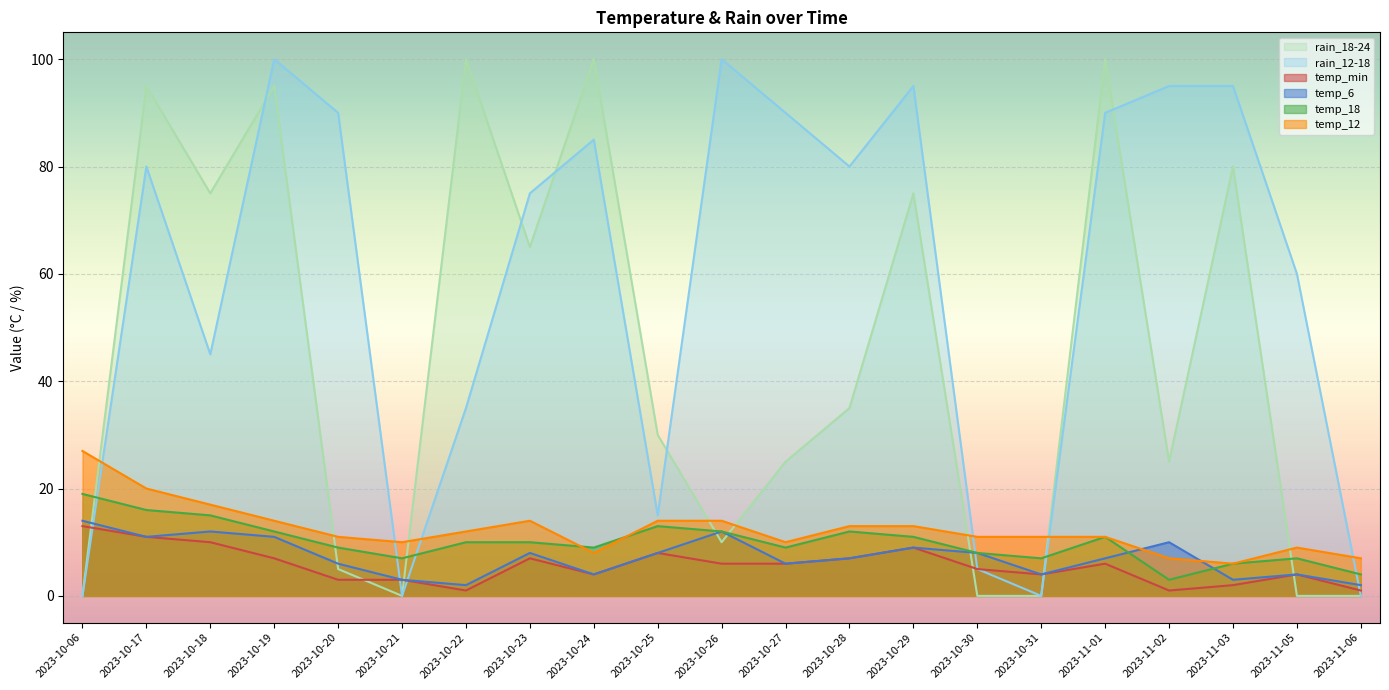

Reading right to left, extract all data points from this chart.

temp_6: 2023-11-06=2	2023-11-05=4	2023-11-03=3	2023-11-02=10	2023-11-01=7	2023-10-31=4	2023-10-30=8	2023-10-29=9	2023-10-28=7	2023-10-27=6	2023-10-26=12	2023-10-25=8	2023-10-24=4	2023-10-23=8	2023-10-22=2	2023-10-21=3	2023-10-20=6	2023-10-19=11	2023-10-18=12	2023-10-17=11	2023-10-06=14
temp_12: 2023-11-06=7	2023-11-05=9	2023-11-03=6	2023-11-02=7	2023-11-01=11	2023-10-31=11	2023-10-30=11	2023-10-29=13	2023-10-28=13	2023-10-27=10	2023-10-26=14	2023-10-25=14	2023-10-24=8	2023-10-23=14	2023-10-22=12	2023-10-21=10	2023-10-20=11	2023-10-19=14	2023-10-18=17	2023-10-17=20	2023-10-06=27
temp_18: 2023-11-06=4	2023-11-05=7	2023-11-03=6	2023-11-02=3	2023-11-01=11	2023-10-31=7	2023-10-30=8	2023-10-29=11	2023-10-28=12	2023-10-27=9	2023-10-26=12	2023-10-25=13	2023-10-24=9	2023-10-23=10	2023-10-22=10	2023-10-21=7	2023-10-20=9	2023-10-19=12	2023-10-18=15	2023-10-17=16	2023-10-06=19
temp_min: 2023-11-06=1	2023-11-05=4	2023-11-03=2	2023-11-02=1	2023-11-01=6	2023-10-31=4	2023-10-30=5	2023-10-29=9	2023-10-28=7	2023-10-27=6	2023-10-26=6	2023-10-25=8	2023-10-24=4	2023-10-23=7	2023-10-22=1	2023-10-21=3	2023-10-20=3	2023-10-19=7	2023-10-18=10	2023-10-17=11	2023-10-06=13
rain_12-18: 2023-11-06=0	2023-11-05=60	2023-11-03=95	2023-11-02=95	2023-11-01=90	2023-10-31=0	2023-10-30=5	2023-10-29=95	2023-10-28=80	2023-10-27=90	2023-10-26=100	2023-10-25=15	2023-10-24=85	2023-10-23=75	2023-10-22=35	2023-10-21=0	2023-10-20=90	2023-10-19=100	2023-10-18=45	2023-10-17=80	2023-10-06=0
rain_18-24: 2023-11-06=0	2023-11-05=0	2023-11-03=80	2023-11-02=25	2023-11-01=100	2023-10-31=0	2023-10-30=0	2023-10-29=75	2023-10-28=35	2023-10-27=25	2023-10-26=10	2023-10-25=30	2023-10-24=100	2023-10-23=65	2023-10-22=100	2023-10-21=0	2023-10-20=5	2023-10-19=95	2023-10-18=75	2023-10-17=95	2023-10-06=0